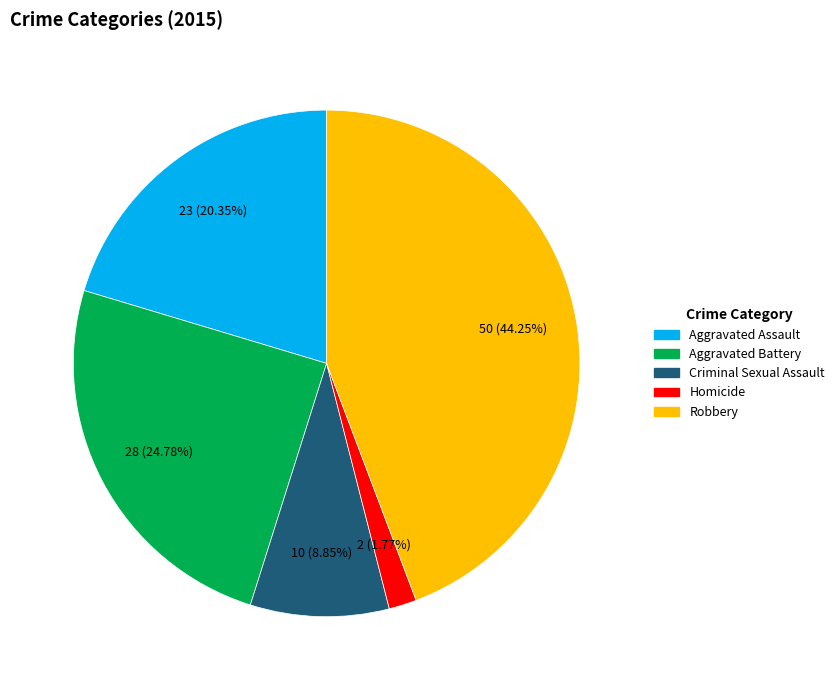

Do Robbery and Aggravated Assault together represent more than half of the pie?

Yes